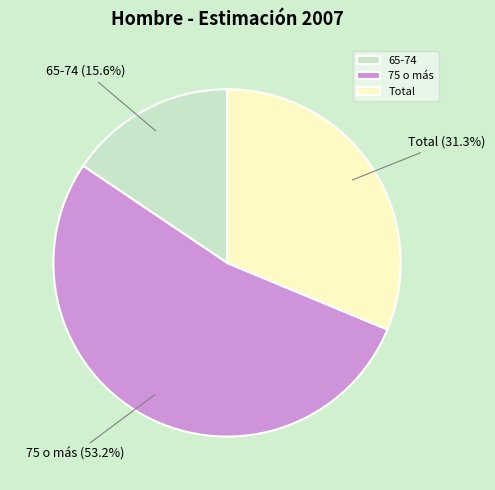

Which slice represents more than half of the pie?

75 o más